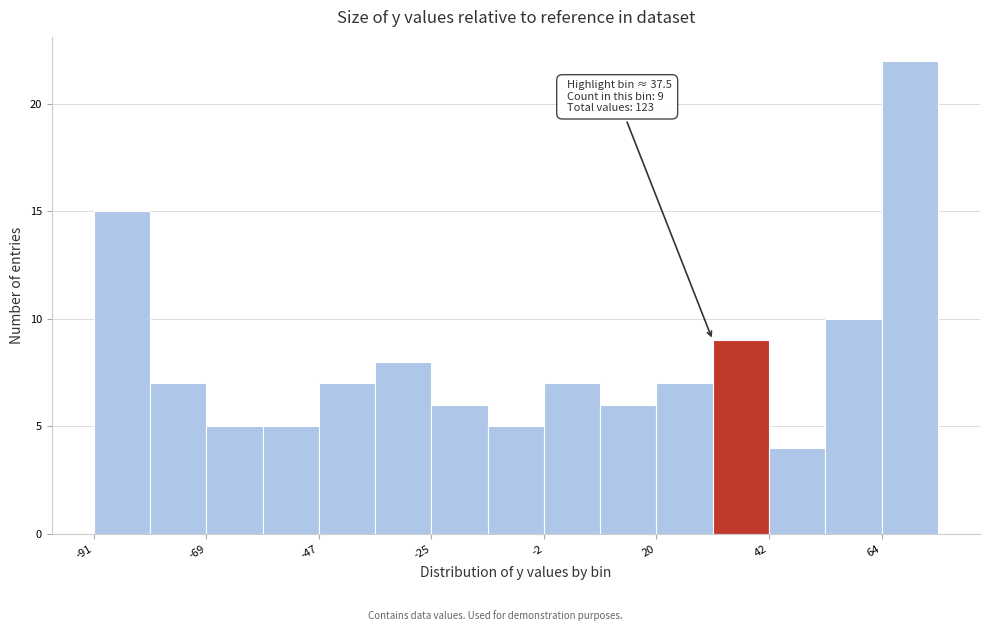

Read against the x-axis, roughly where is the centre of the tallest bar?

70